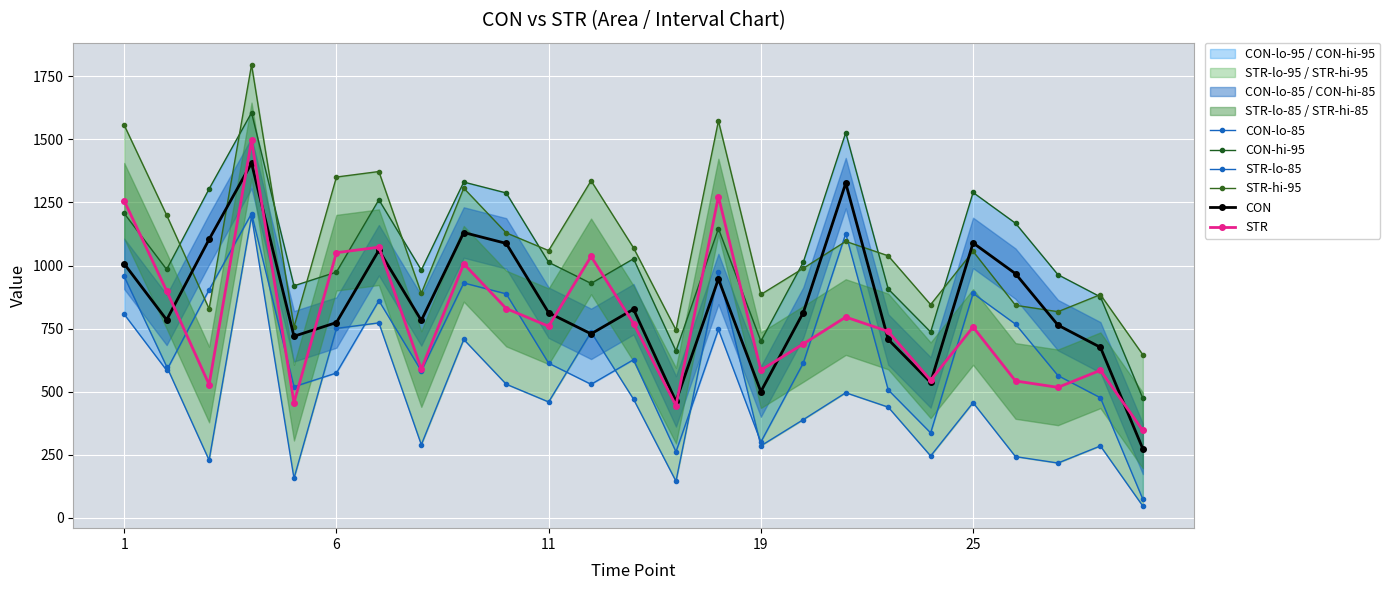

Which series has the largest total across all categories?

STR-hi-95